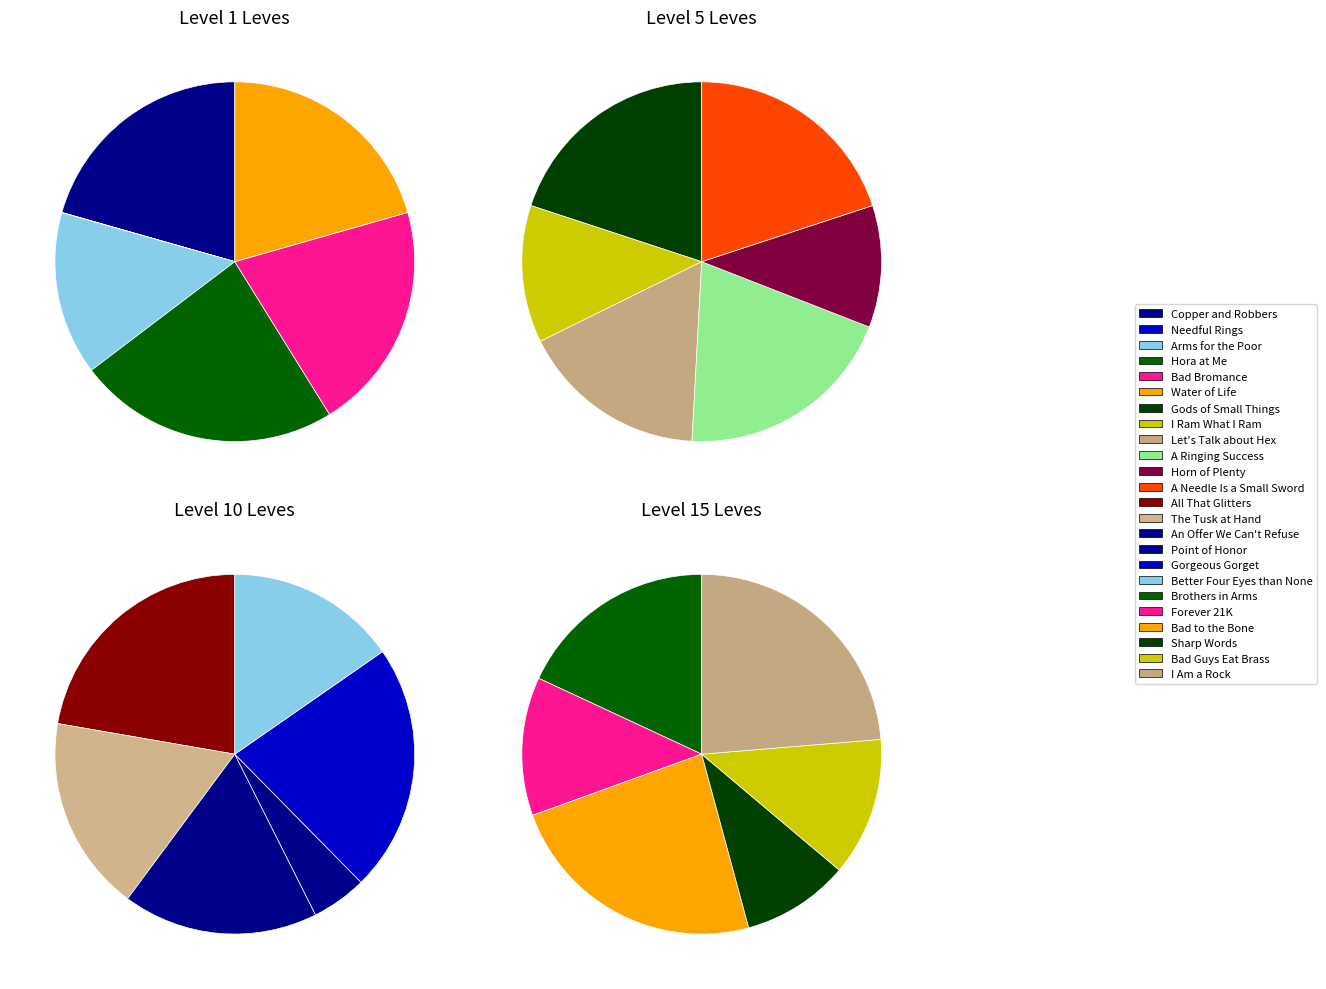

What portion of the pie excludes Bone Hora?

76.5%